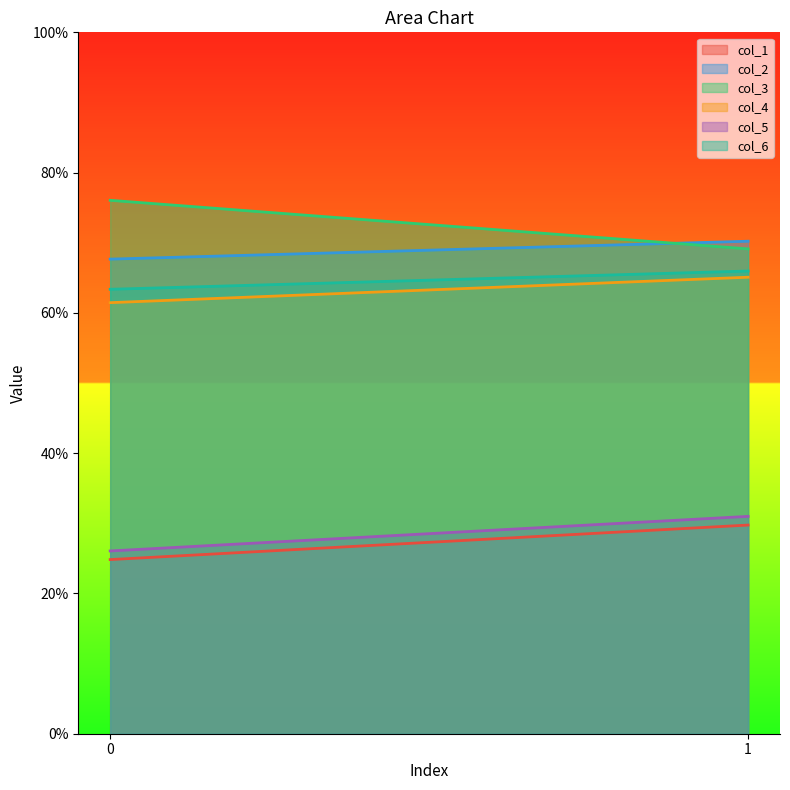

What is the value of the col_3 point at the 2nd from the left?

69.1